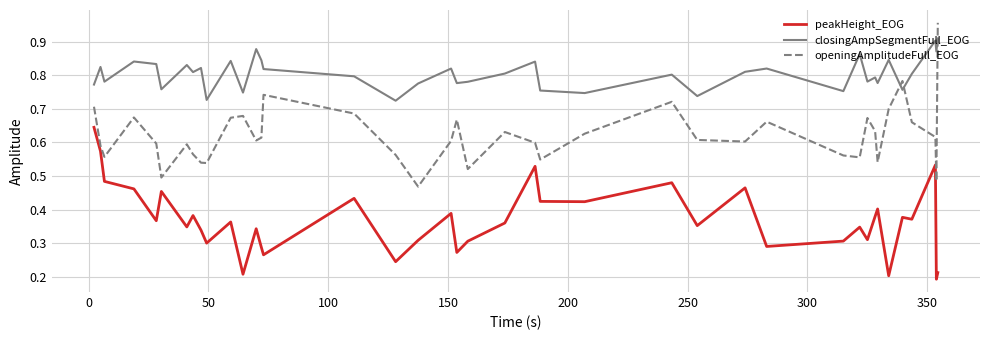

List the series in order of their peak value, lowest first.

peakHeight_EOG, closingAmpSegmentFull_EOG, openingAmplitudeFull_EOG